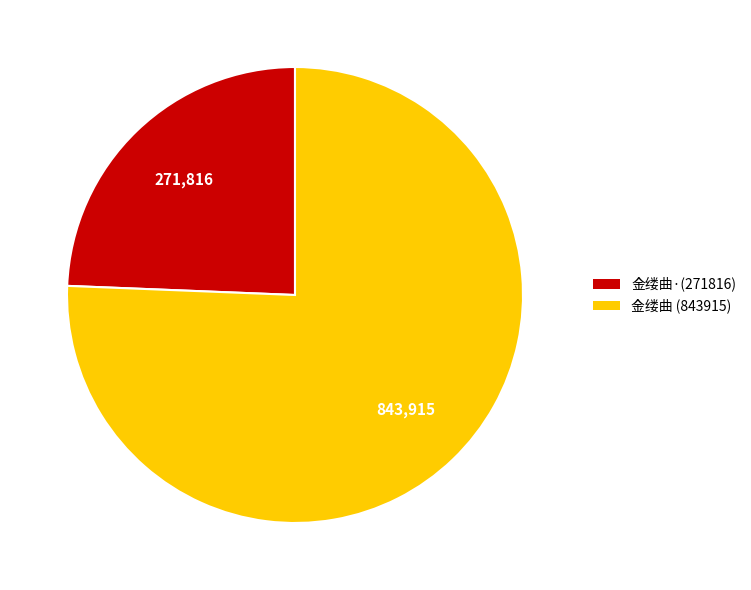

Rank the categories by value from lowest to highest.

金缕曲·(271816), 金缕曲 (843915)